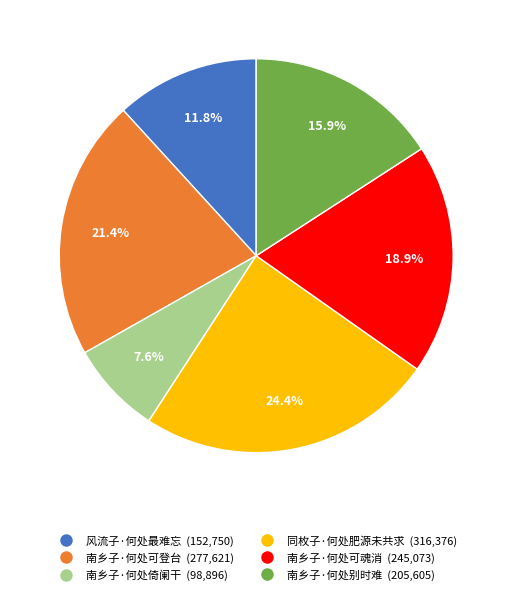

How many slices are in this pie chart?

6